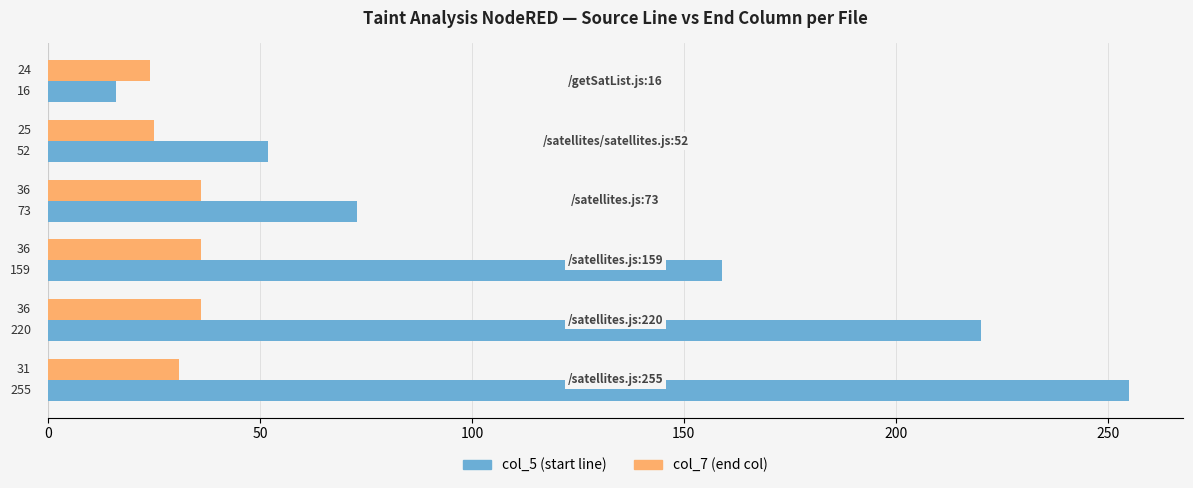

List the series in order of their peak value, highest first.

col_5 (start line), col_7 (end col)